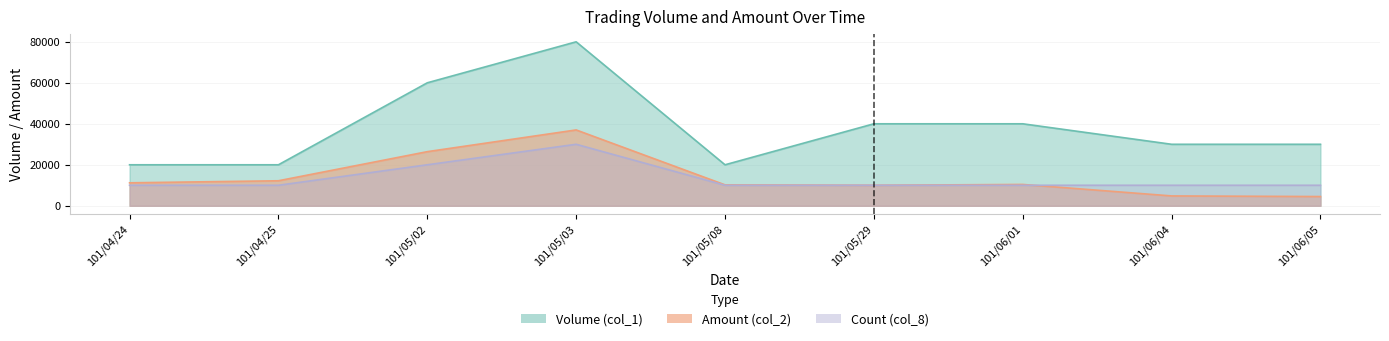

What value does the Amount (col_2) series have at 101/06/05, to the nearest 100?

4500